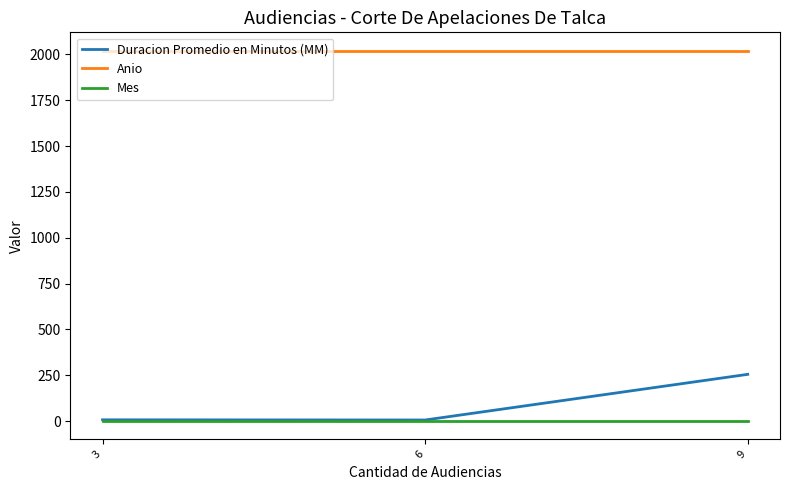

What is the difference between the highest and lowest values at 3?

2017